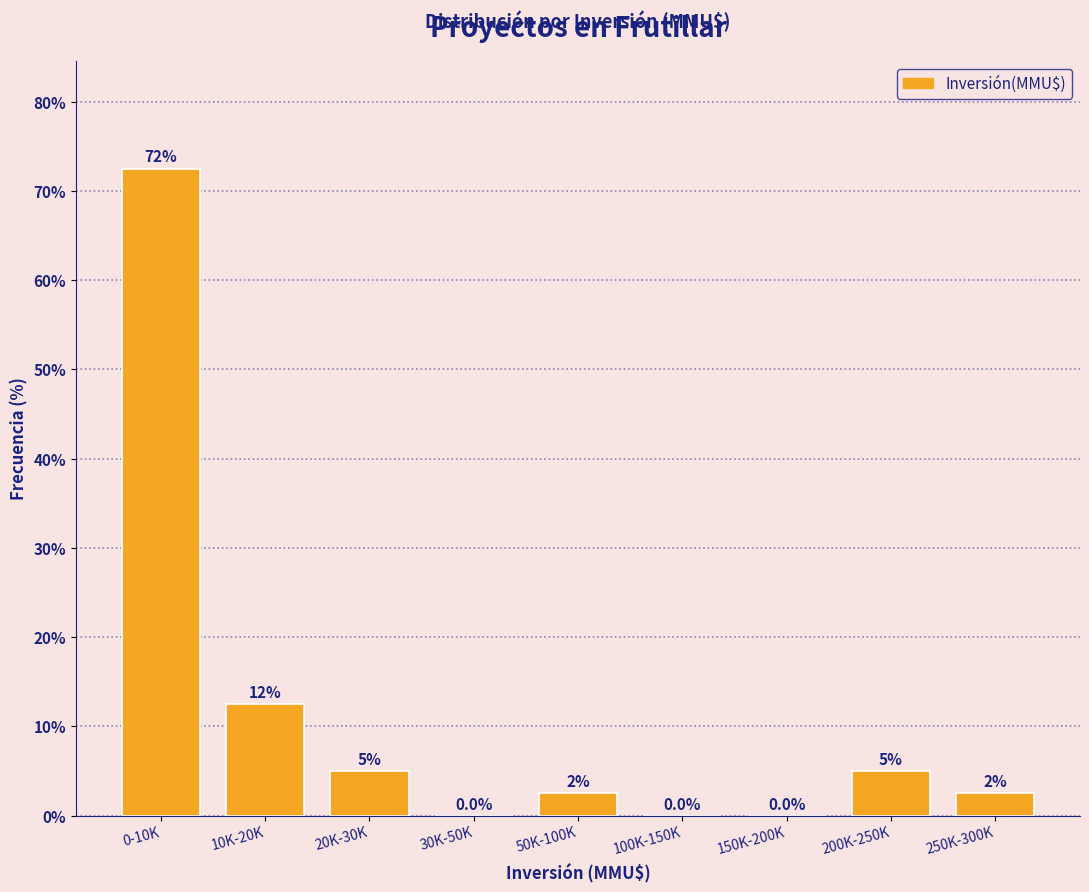

Reading right to left, list all the values displayed in this chart.

250K-300K=2.5	200K-250K=5.0	150K-200K=0.0	100K-150K=0.0	50K-100K=2.5	30K-50K=0.0	20K-30K=5.0	10K-20K=12.5	0-10K=72.5